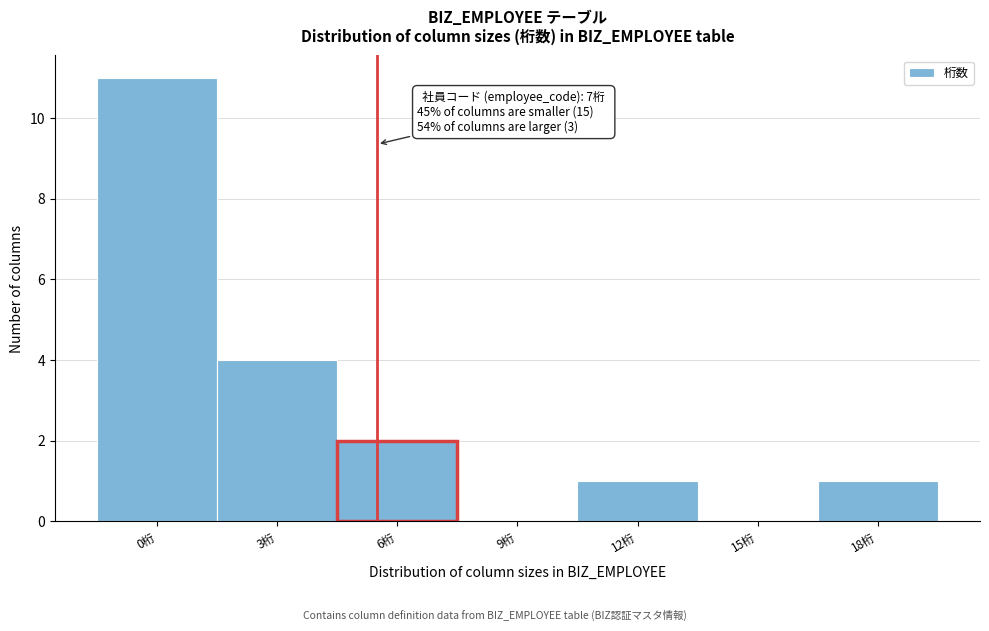

Reading left to right, transcribe all the data shown in this chart.

0桁=11	3桁=4	6桁=2	9桁=0	12桁=1	15桁=0	18桁=1